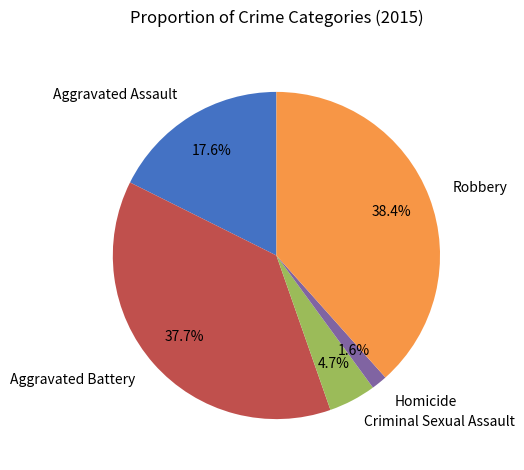

The Criminal Sexual Assault slice represents 5% of the pie. True or false?

True